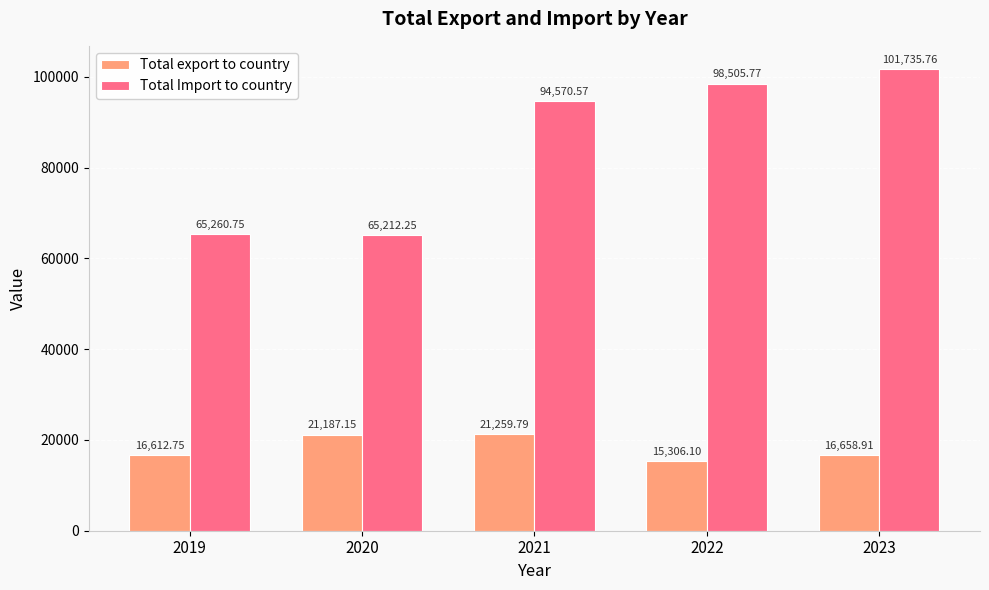

How many data points does each series have?

5